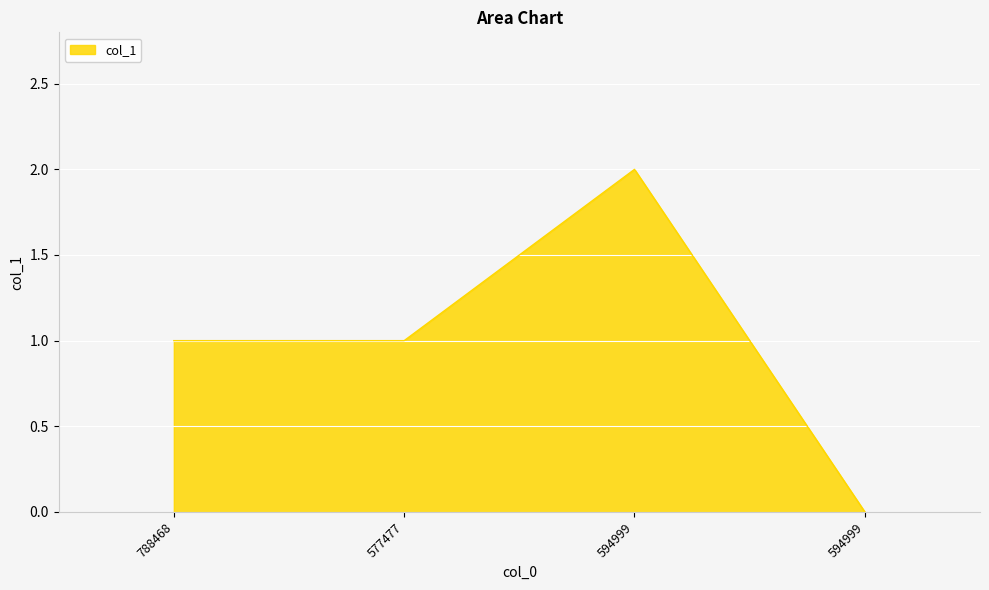

What is the approximate value at 594999?

2